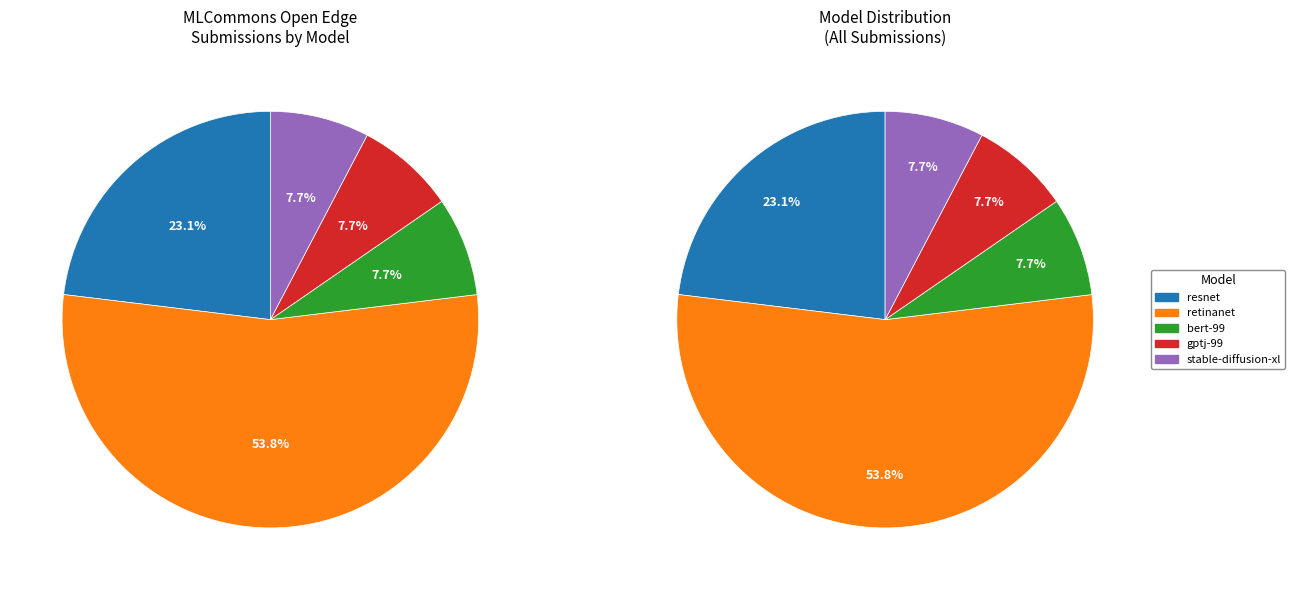

How many slices are in this pie chart?

5